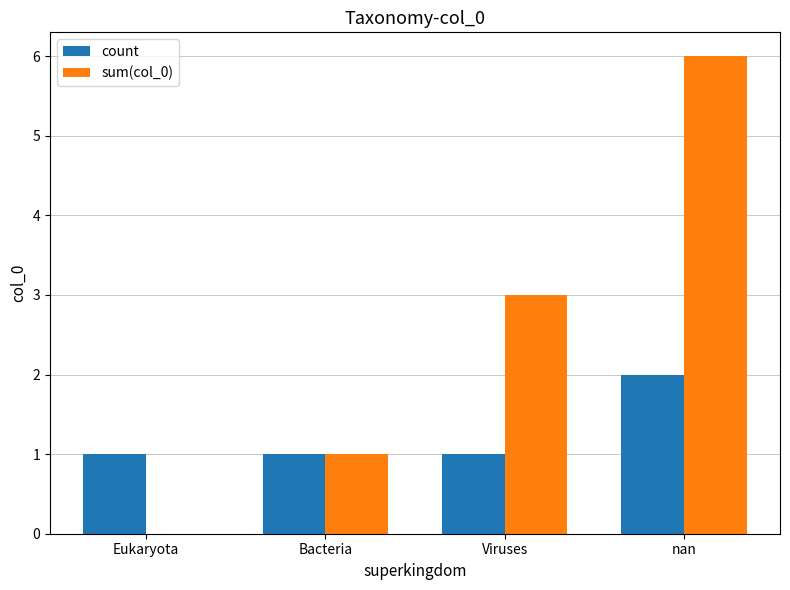

What is the difference between the sum(col_0) values at Bacteria and Eukaryota?

1